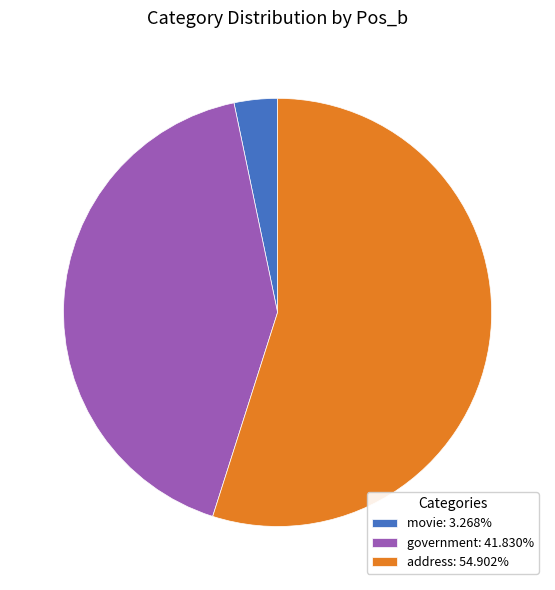

How many slices are in this pie chart?

3